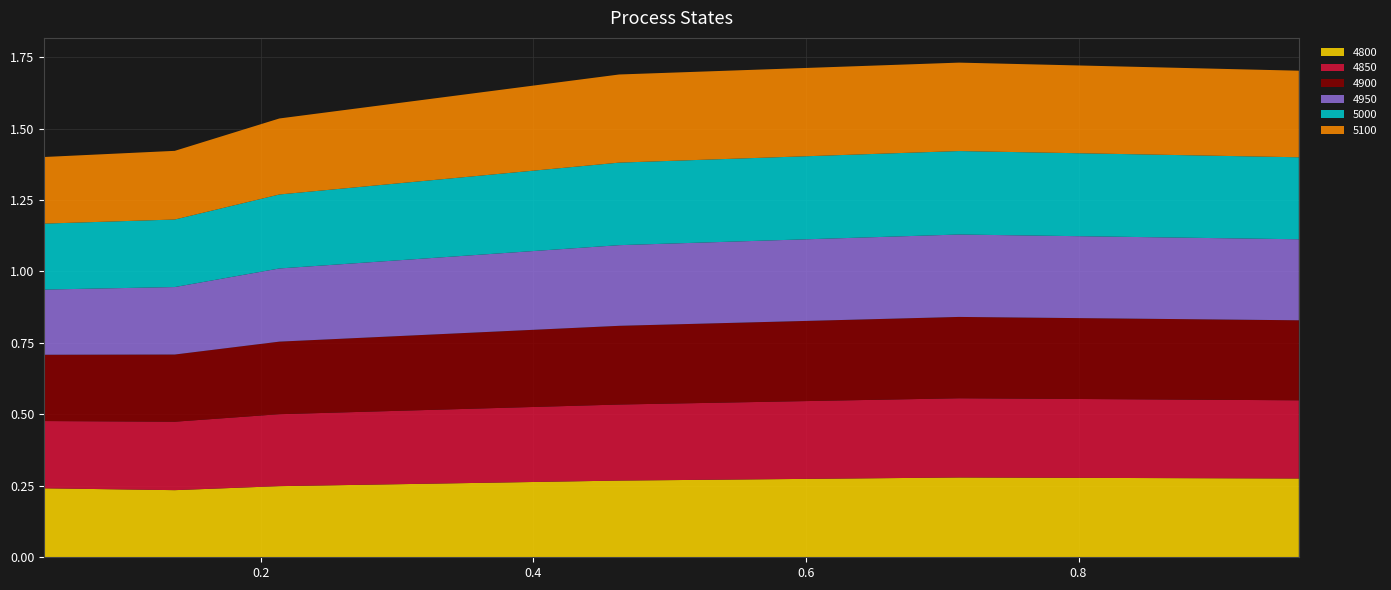

Reading left to right, what are all the values shown in this chart?

4800: 0.0410958904109589=0.2	0.136986301369863=0.2	0.2136986301369863=0.2	0.463013698630137=0.3	0.7123287671232876=0.3	0.9616438356164384=0.3
4850: 0.0410958904109589=0.2	0.136986301369863=0.2	0.2136986301369863=0.3	0.463013698630137=0.3	0.7123287671232876=0.3	0.9616438356164384=0.3
4900: 0.0410958904109589=0.2	0.136986301369863=0.2	0.2136986301369863=0.3	0.463013698630137=0.3	0.7123287671232876=0.3	0.9616438356164384=0.3
4950: 0.0410958904109589=0.2	0.136986301369863=0.2	0.2136986301369863=0.3	0.463013698630137=0.3	0.7123287671232876=0.3	0.9616438356164384=0.3
5000: 0.0410958904109589=0.2	0.136986301369863=0.2	0.2136986301369863=0.3	0.463013698630137=0.3	0.7123287671232876=0.3	0.9616438356164384=0.3
5100: 0.0410958904109589=0.2	0.136986301369863=0.2	0.2136986301369863=0.3	0.463013698630137=0.3	0.7123287671232876=0.3	0.9616438356164384=0.3